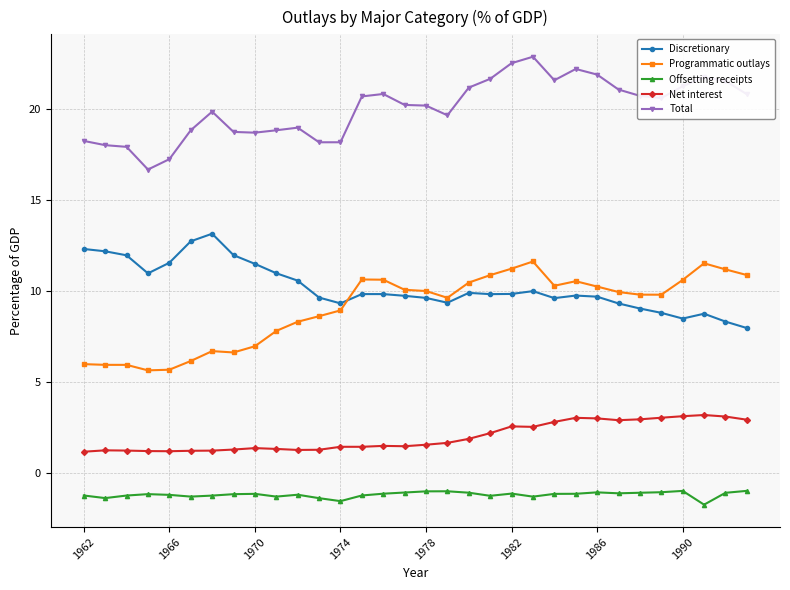

List the series in order of their peak value, highest first.

Total, Discretionary, Programmatic outlays, Net interest, Offsetting receipts